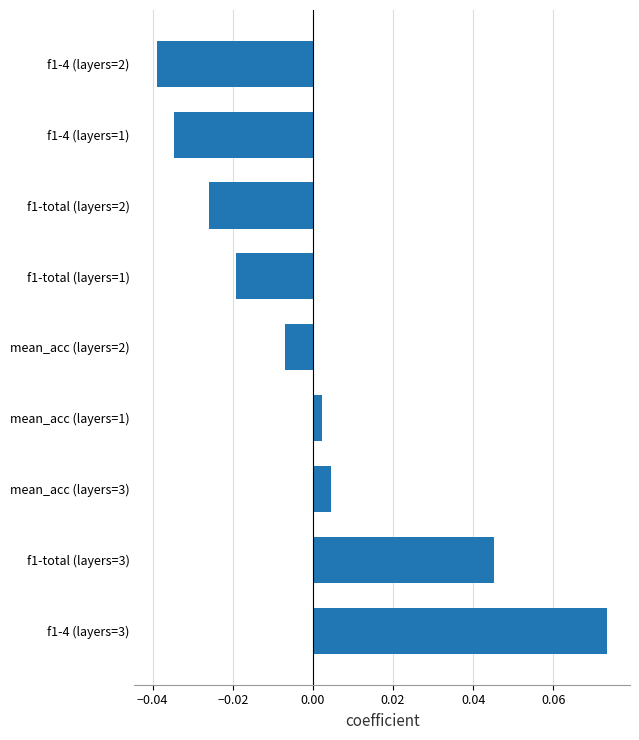

Between mean_acc (layers=2) and f1-total (layers=2), which is larger?

mean_acc (layers=2)